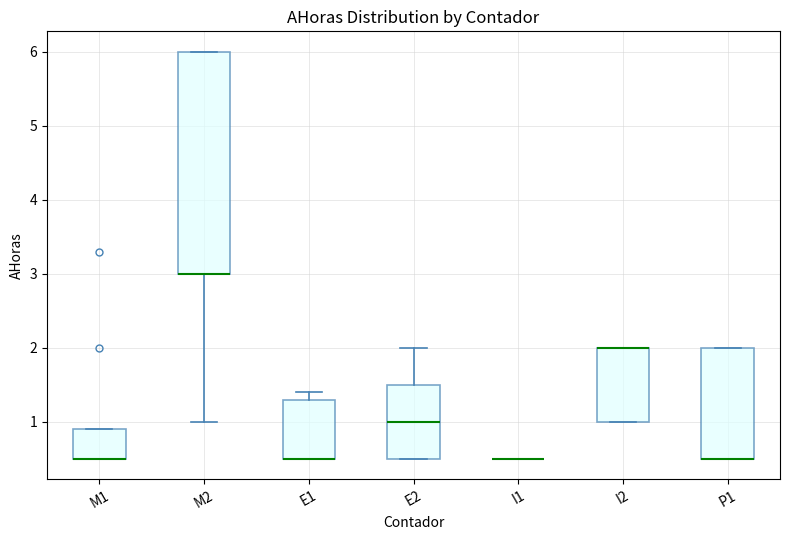

Where is the upper edge of the box for E2 on the y-axis? The values are not printed on the chart, so give them approximately, as read against the axis.

1.5